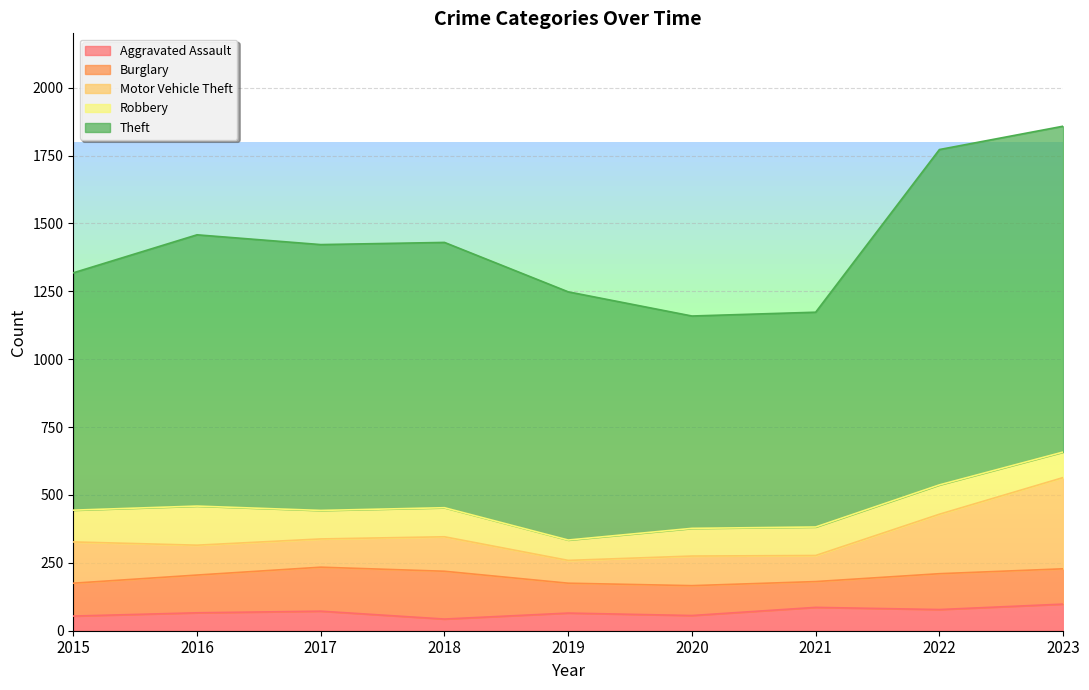

How many distinct data groups are displayed?

5